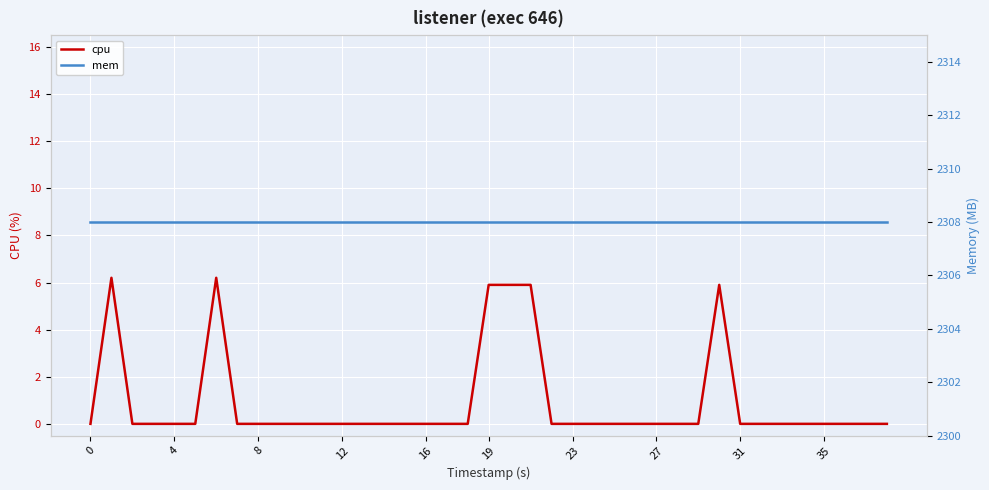

Is the value of mem at 16 greater than the value of cpu at 26?

Yes